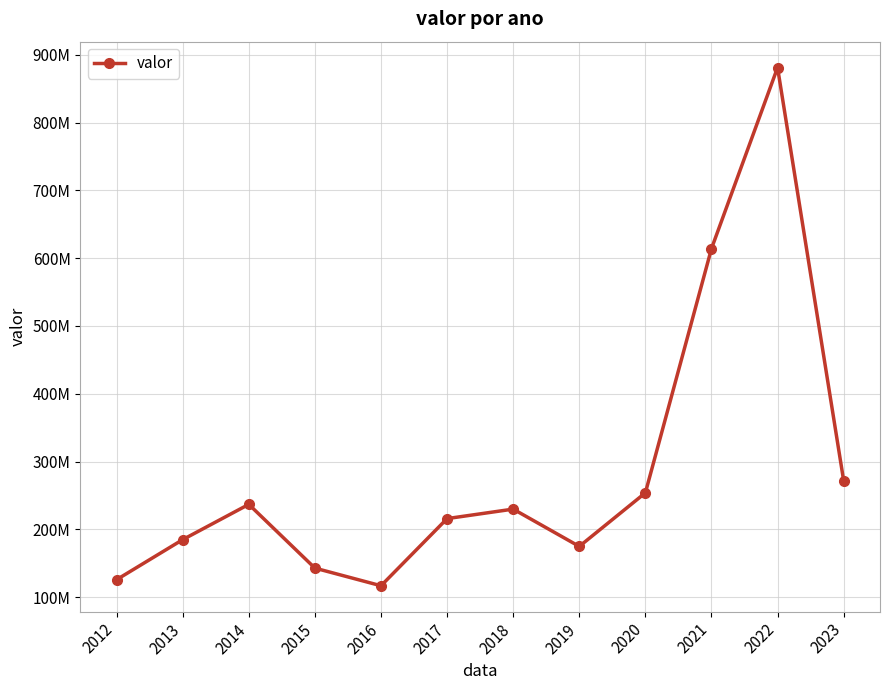

Is this an area chart (filled region under the line)?

No